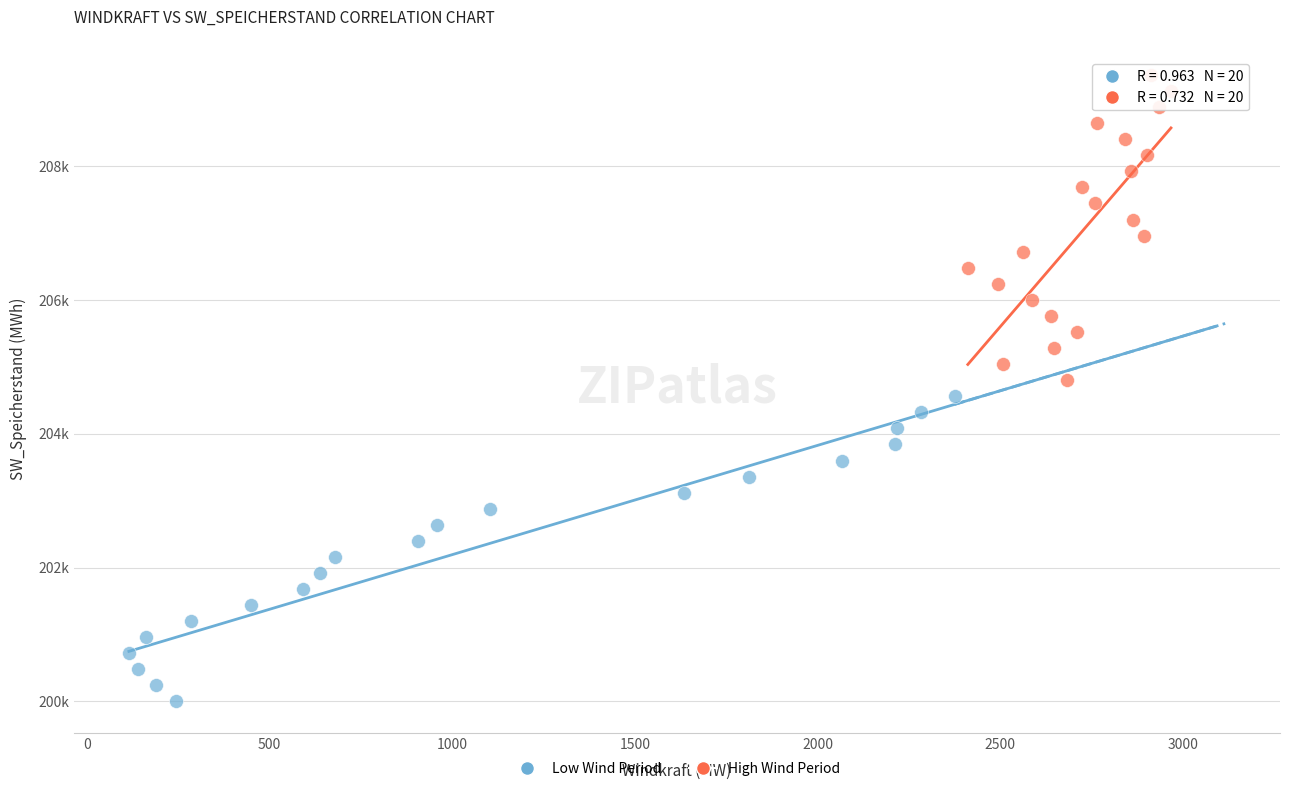

Which series reaches the minimum Y coordinate?

Low Wind Period